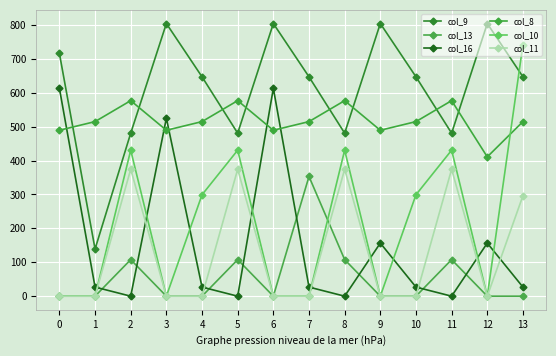

How many values in the col_10 series exceed 299?

7